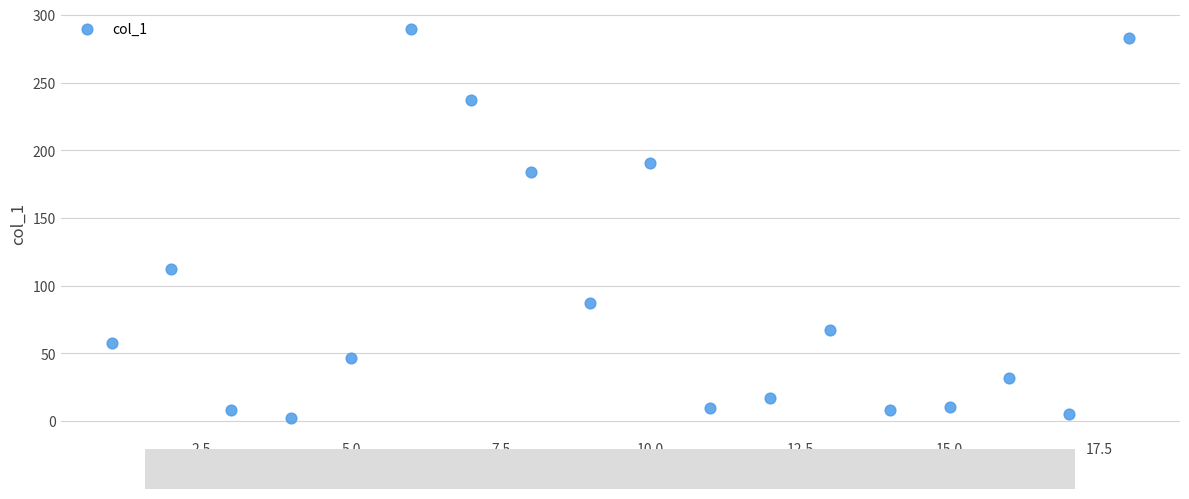

What is the range of X values (max minus min)?

17.0